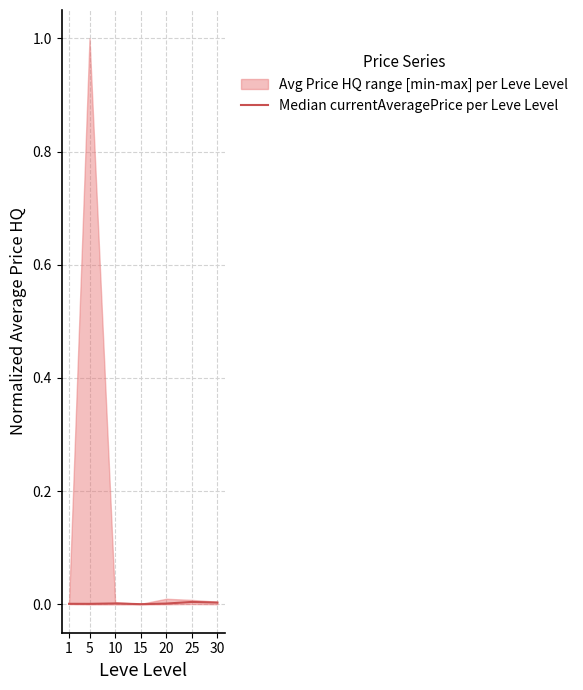

The Median currentAveragePrice per Leve Level series shows 0.0 at 15. True or false?

True